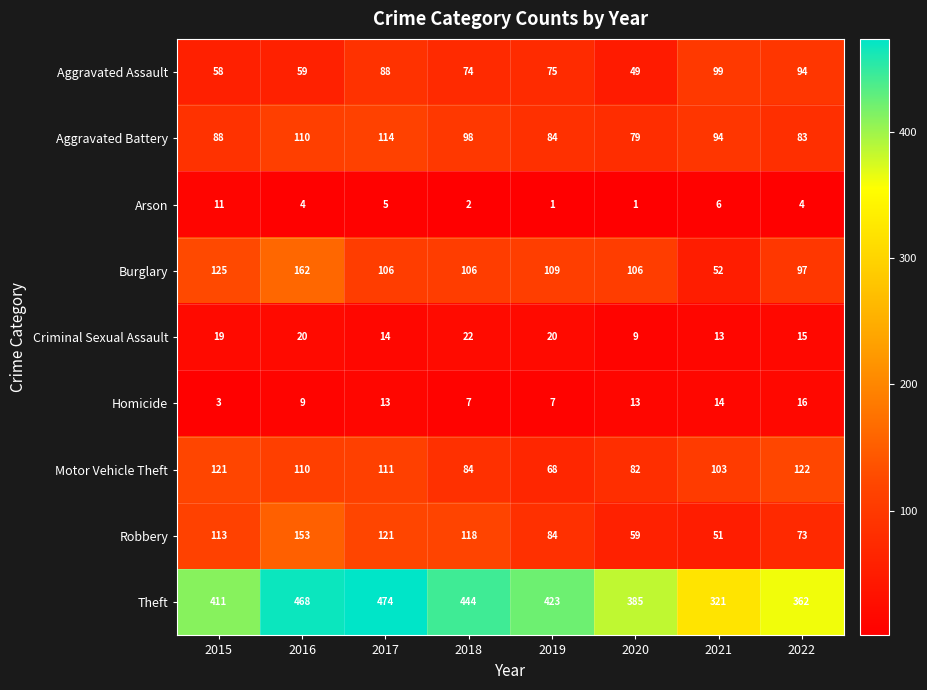

What is the difference between the second highest and minimum values in the Motor Vehicle Theft series?

53